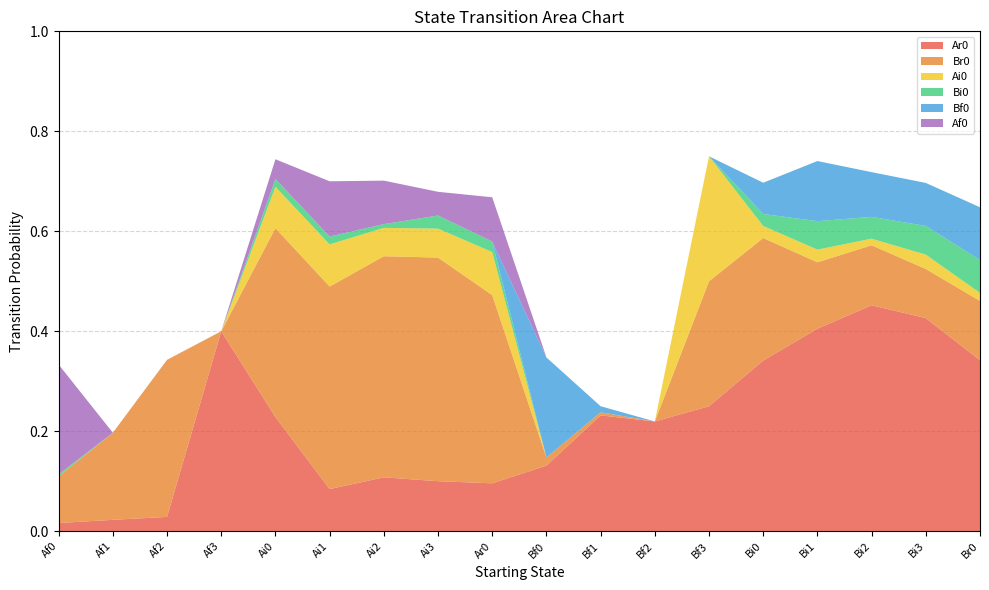

Reading left to right, list all the values displayed in this chart.

Ar0: 0.0	0.0	0.0	0.4	0.2	0.1	0.1	0.1	0.1	0.1	0.2	0.2	0.2	0.3	0.4	0.5	0.4	0.3
Br0: 0.1	0.2	0.3	0.0	0.4	0.4	0.4	0.4	0.4	0.0	0.0	0.0	0.2	0.2	0.1	0.1	0.1	0.1
Ai0: 0.0	0.0	0.0	0.0	0.1	0.1	0.1	0.1	0.1	0.0	0.0	0.0	0.2	0.0	0.0	0.0	0.0	0.0
Bi0: 0.0	0.0	0.0	0.0	0.0	0.0	0.0	0.0	0.0	0.0	0.0	0.0	0.0	0.0	0.1	0.0	0.1	0.1
Bf0: 0.0	0.0	0.0	0.0	0.0	0.0	0.0	0.0	0.0	0.2	0.0	0.0	0.0	0.1	0.1	0.1	0.1	0.1
Af0: 0.2	0.0	0.0	0.0	0.0	0.1	0.1	0.0	0.1	0.0	0.0	0.0	0.0	0.0	0.0	0.0	0.0	0.0